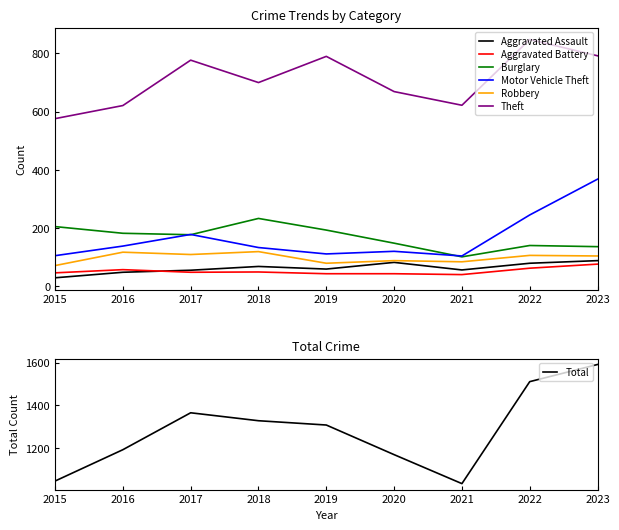

Reading right to left, what are all the values shown in this chart?

Aggravated Assault: 88	79	56	82	59	68	55	48	29
Aggravated Battery: 76	62	40	43	43	49	48	57	46
Burglary: 136	140	101	148	193	233	177	182	205
Motor Vehicle Theft: 368	245	104	120	111	133	178	138	105
Robbery: 104	106	84	88	79	119	109	117	71
Theft: 792	848	622	669	790	700	777	621	576